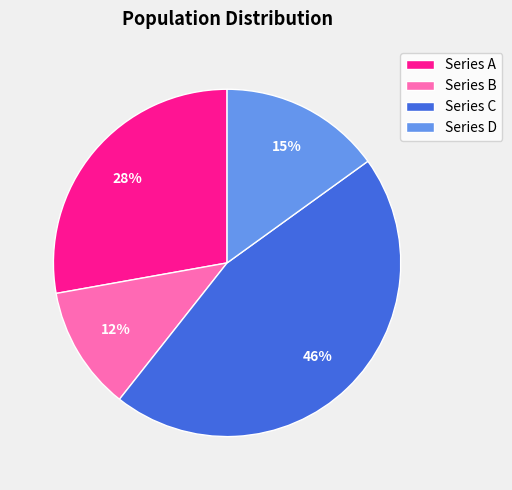

To the nearest percent, what percentage of the pie is Series A?

28%